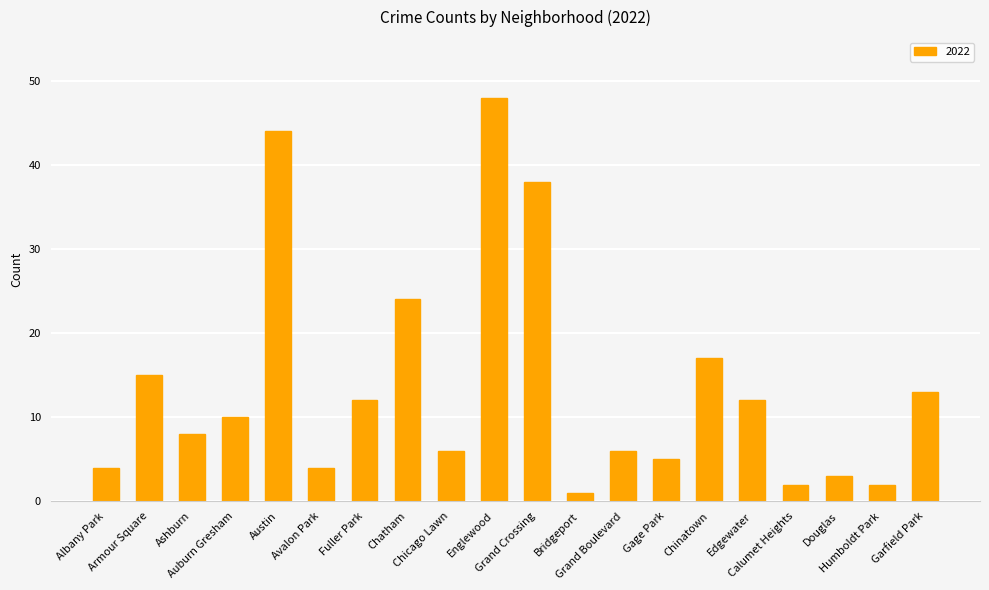

What is the average value?

14